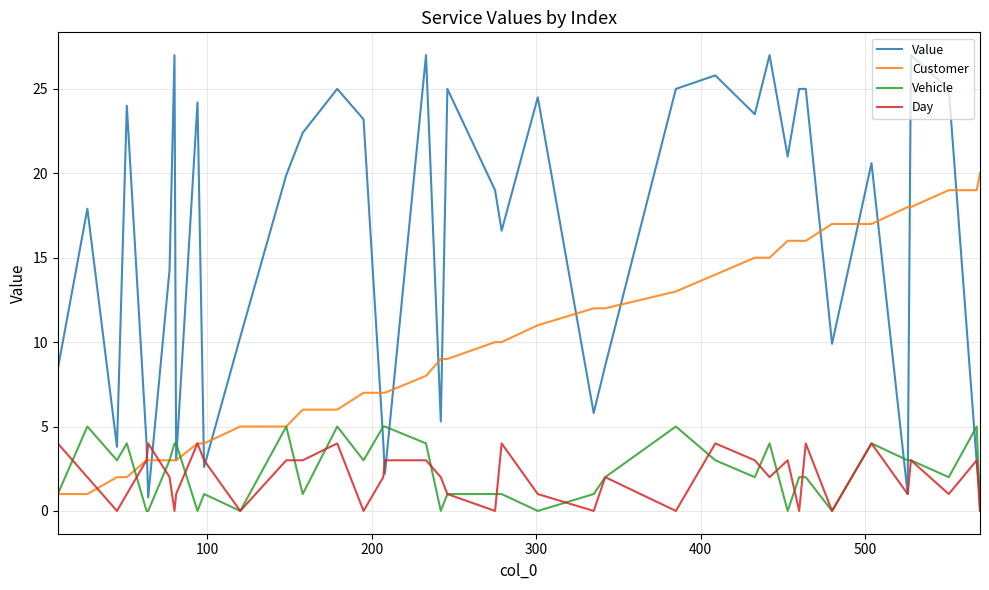

What is the highest value of the Customer series?

20.0